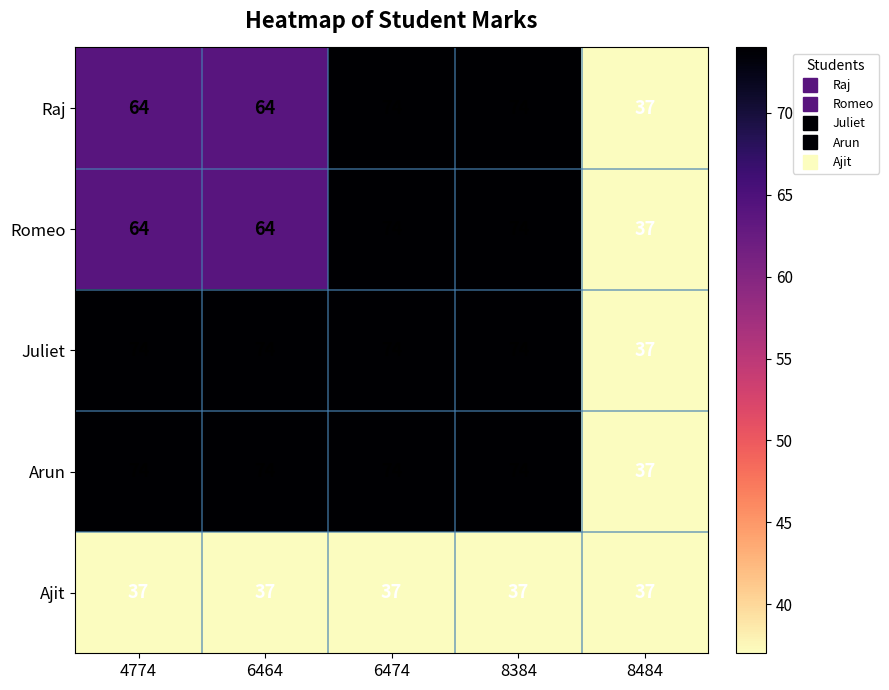

What is the minimum value for Juliet?

37